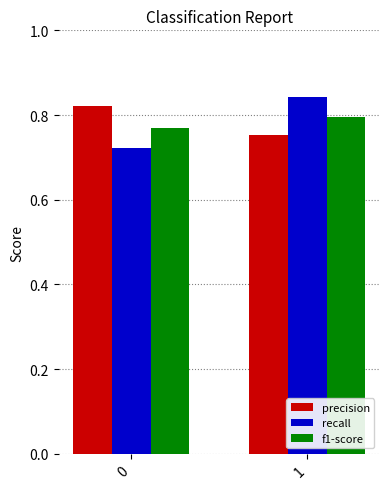

Is it true that precision equals 0.8 at 1?

True